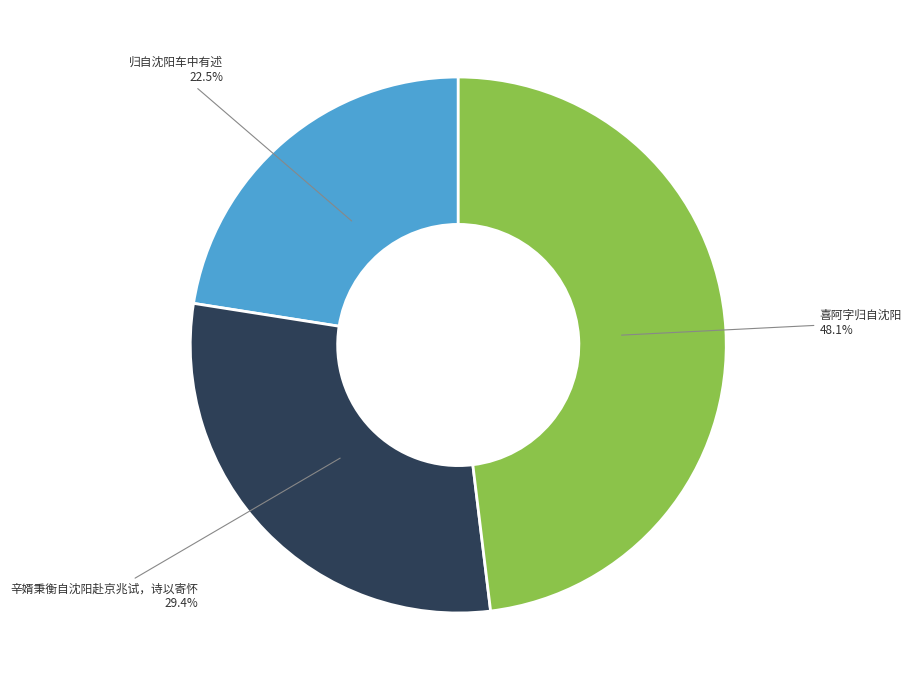

Is there any slice that represents more than half of the pie?

No